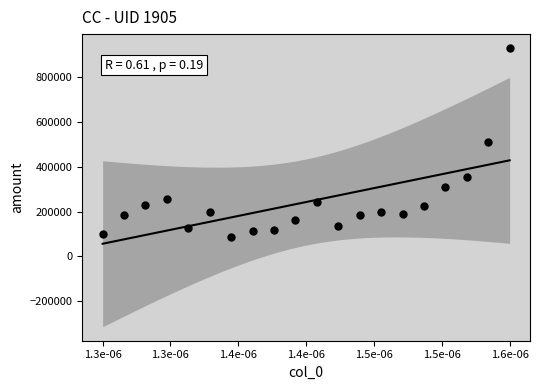

What is the range of Y values (max minus min)?

843727.2